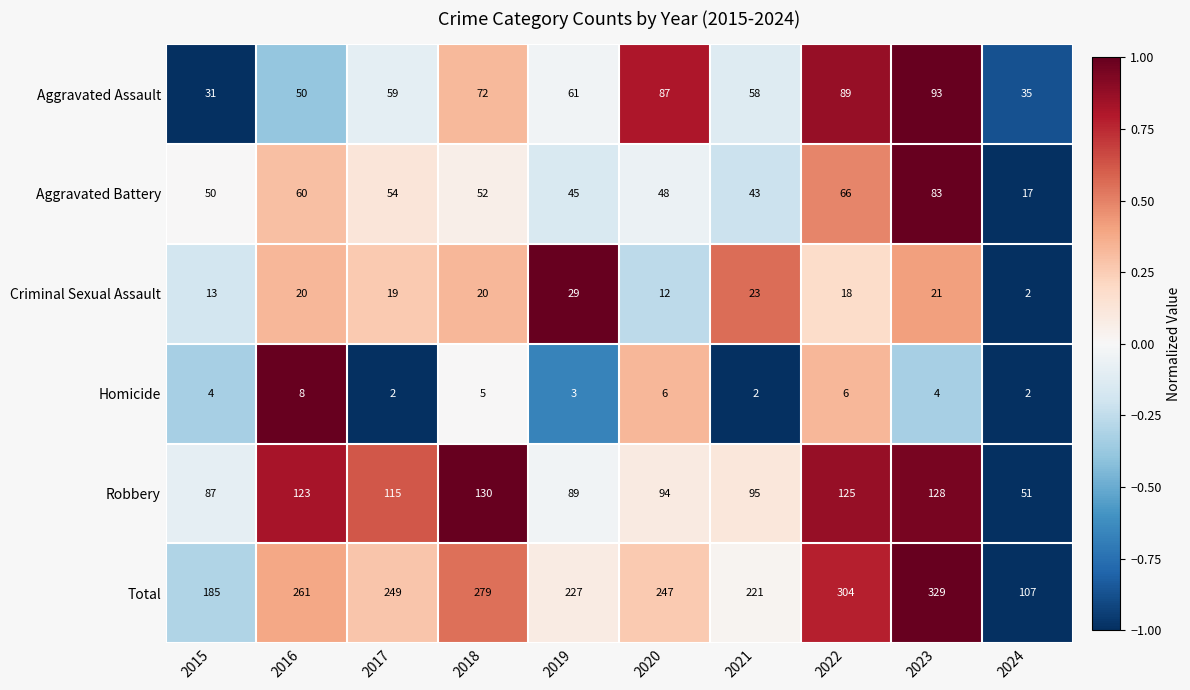

Which series has the widest spread of values?

Total